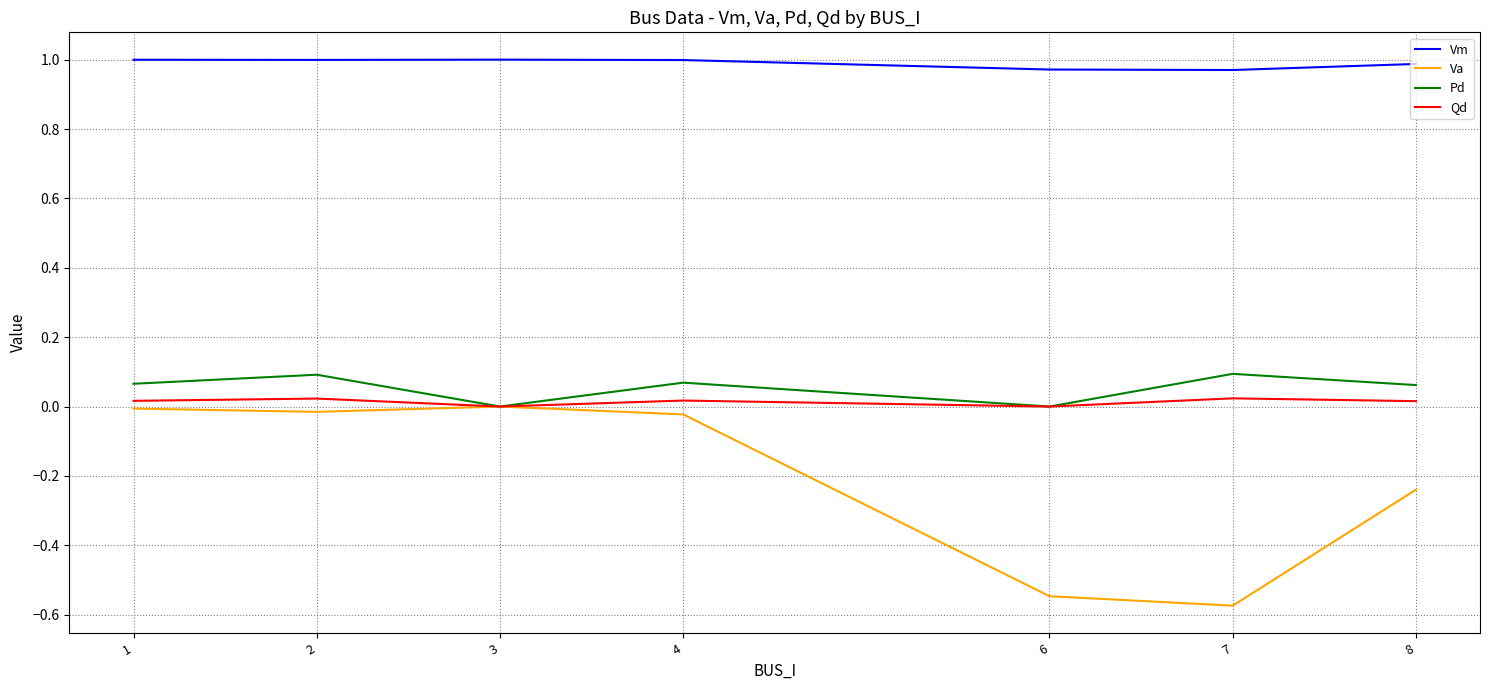

True or false: Vm has a value of 1.7 at 1.

False